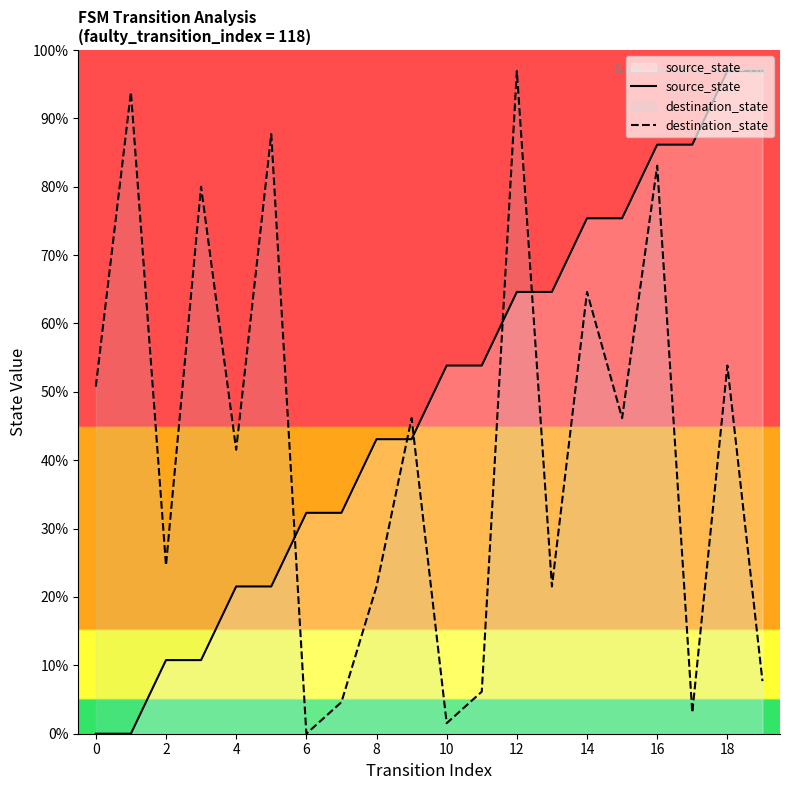

List the series in order of their overall mean, highest first.

source_state, destination_state